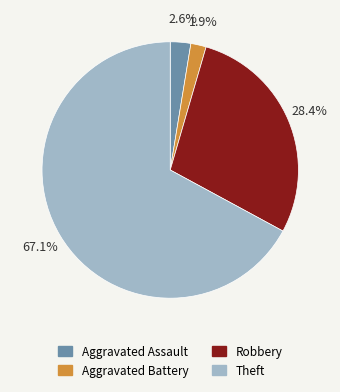

What is the largest slice in the pie chart?

Theft